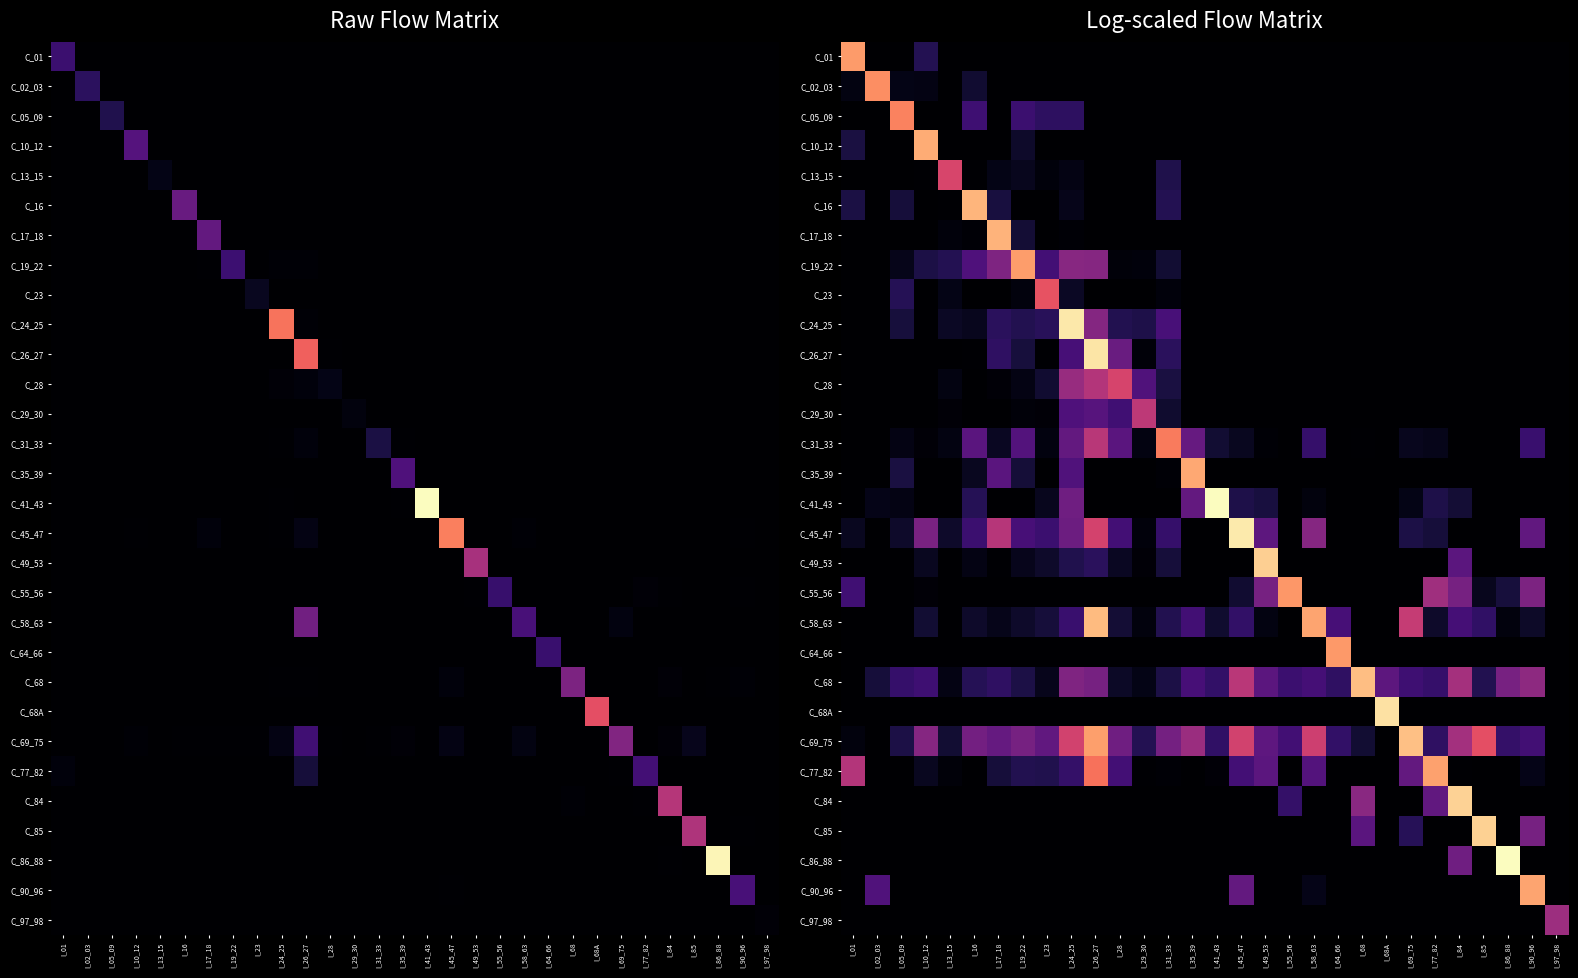

Which category has the highest value in the C_02_03 series?

I_02_03